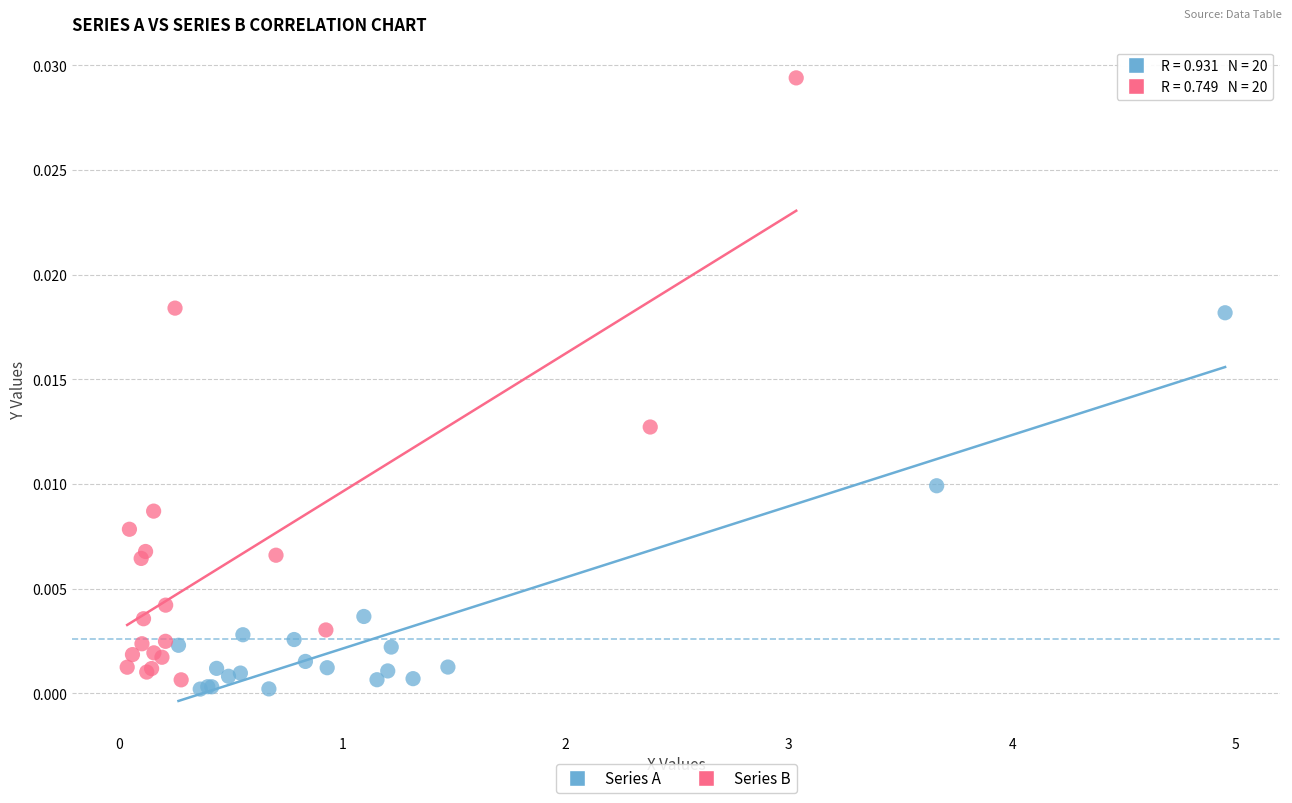

Which series contains the lowest Y value?

Series A